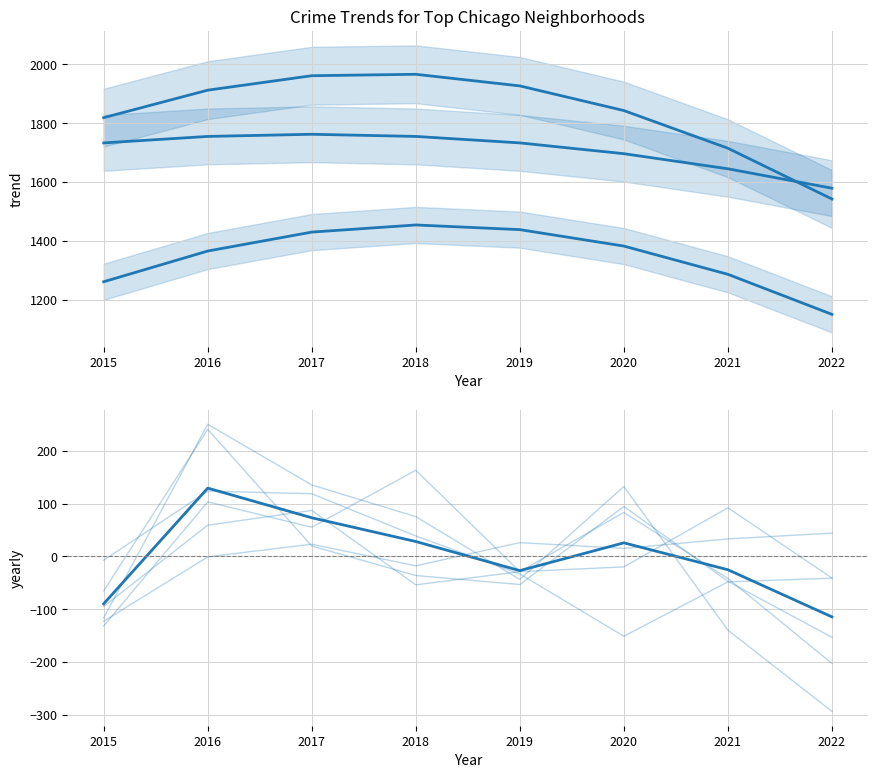

True or false: Englewood has a value of 240.8 at 2016.

True